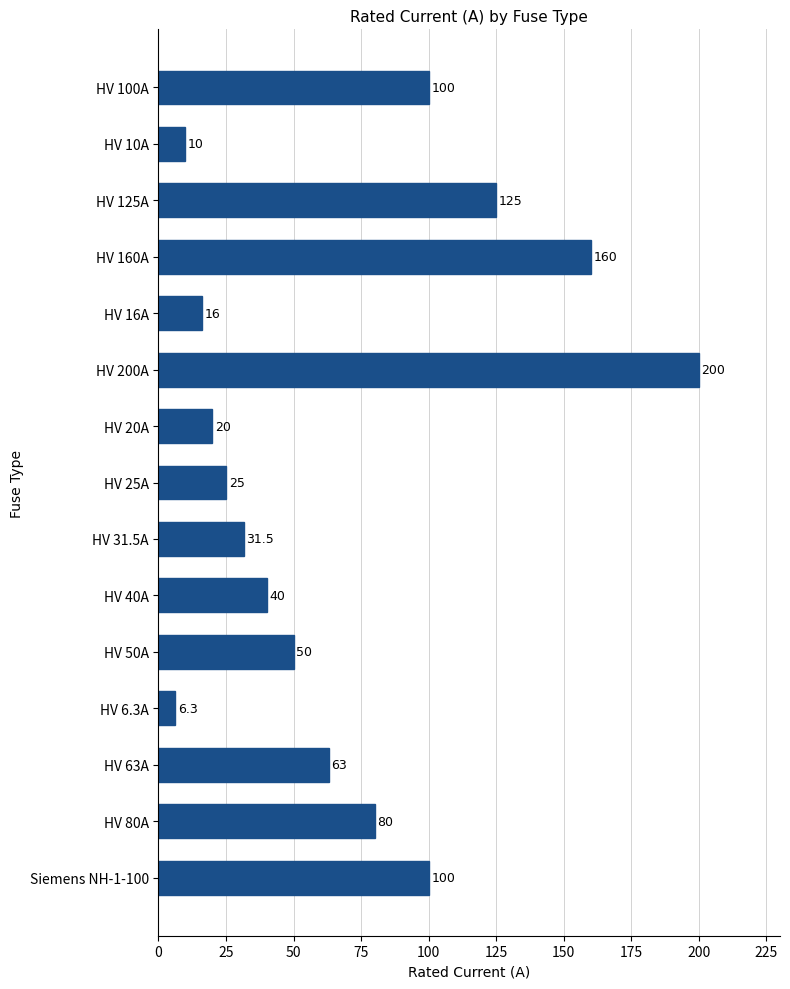

Reading bottom to top, list all the values displayed in this chart.

Siemens NH-1-100=100.0	HV 80A=80.0	HV 63A=63.0	HV 6.3A=6.3	HV 50A=50.0	HV 40A=40.0	HV 31.5A=31.5	HV 25A=25.0	HV 20A=20.0	HV 200A=200.0	HV 16A=16.0	HV 160A=160.0	HV 125A=125.0	HV 10A=10.0	HV 100A=100.0